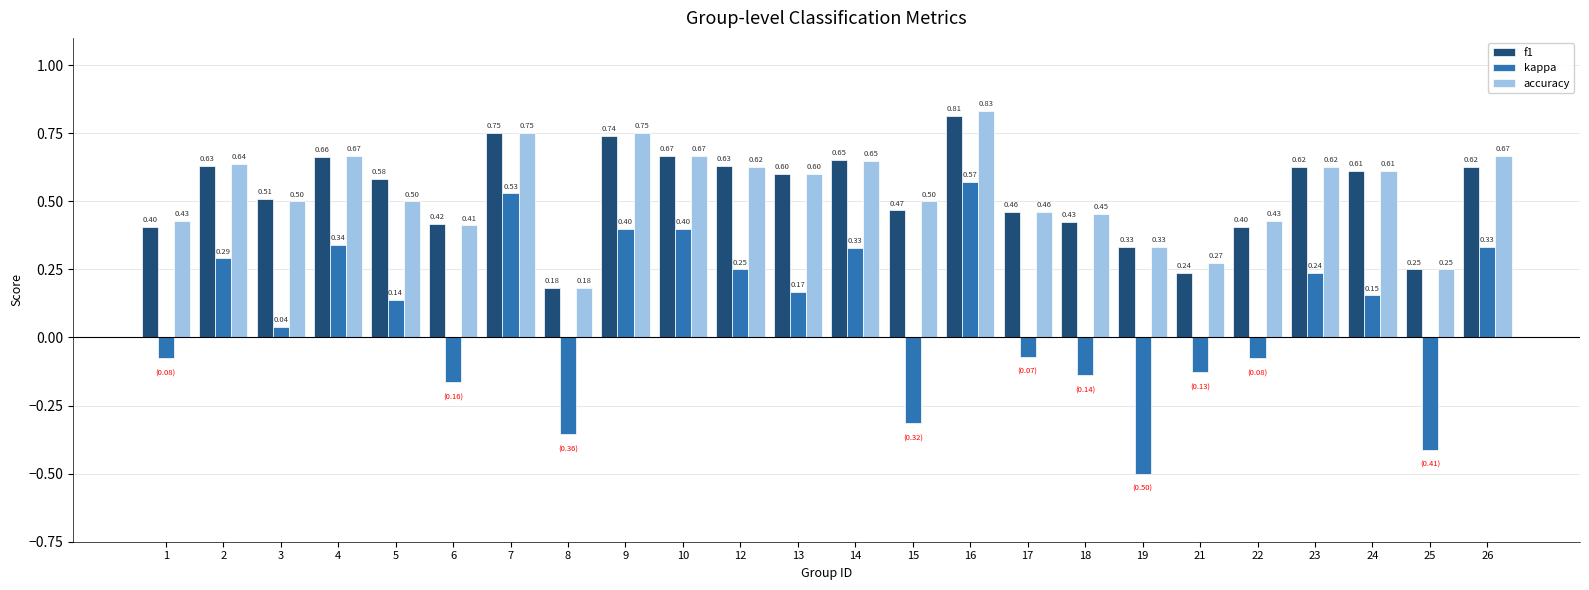

What is the difference between the maximum and minimum values in the kappa series?

1.1